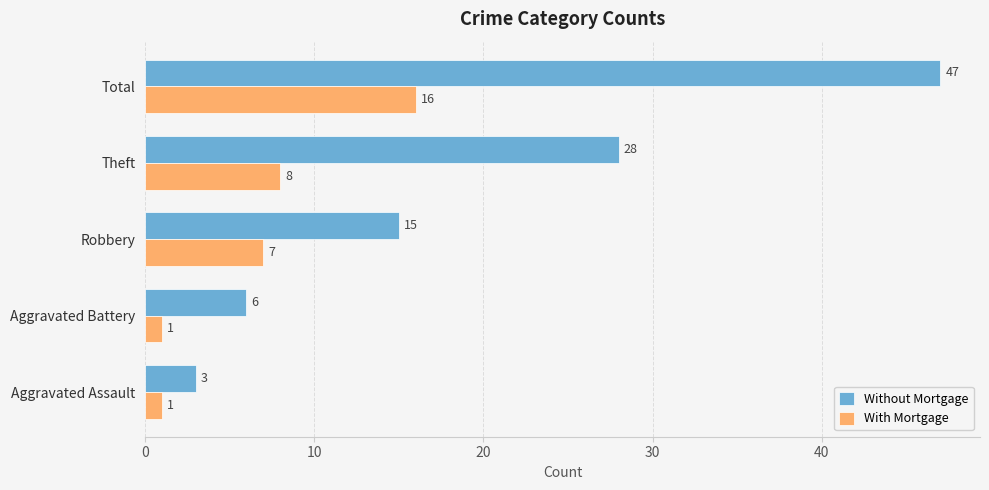

What is the maximum value for Without Mortgage?

47